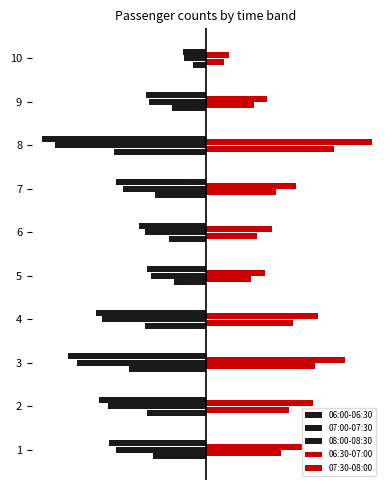

What is the greatest value displayed?

454